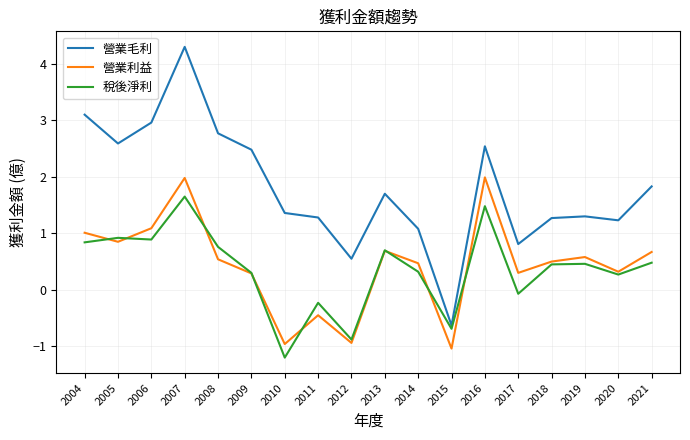

The 營業利益 series shows 0.5 at 2014. True or false?

True